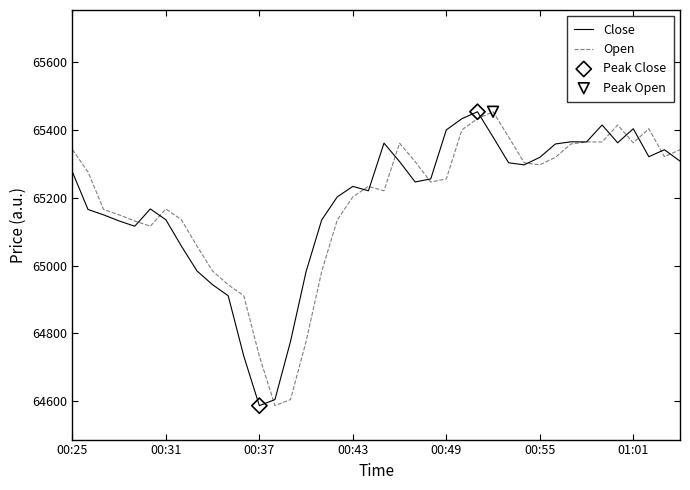

What is the highest value of the Close series?

65453.5